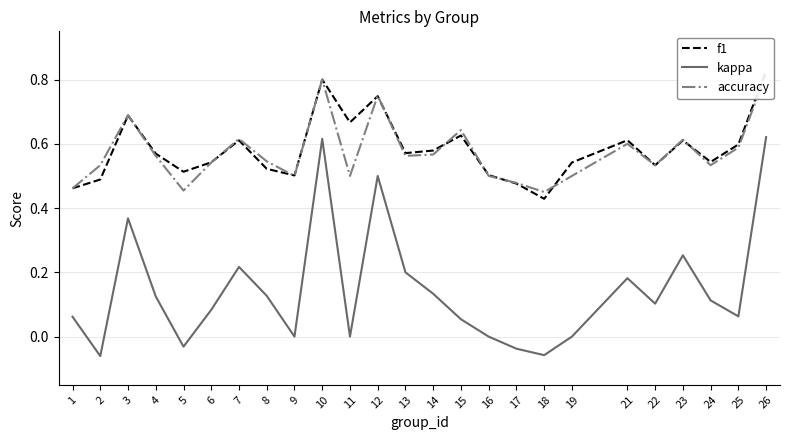

Which series changed the most between 16 and 22?

kappa